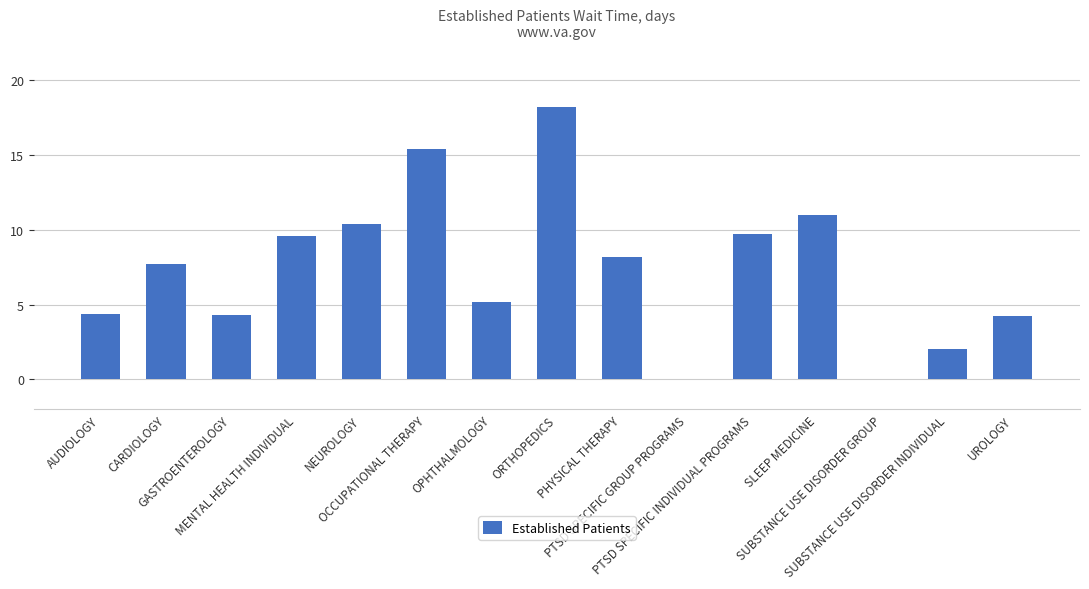

What is the sum of all values?

110.3